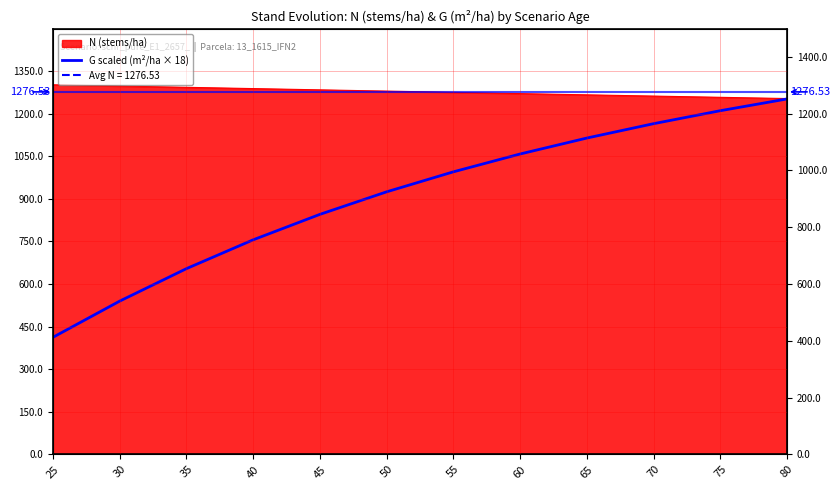

What is the difference between the maximum and minimum values?

839.3